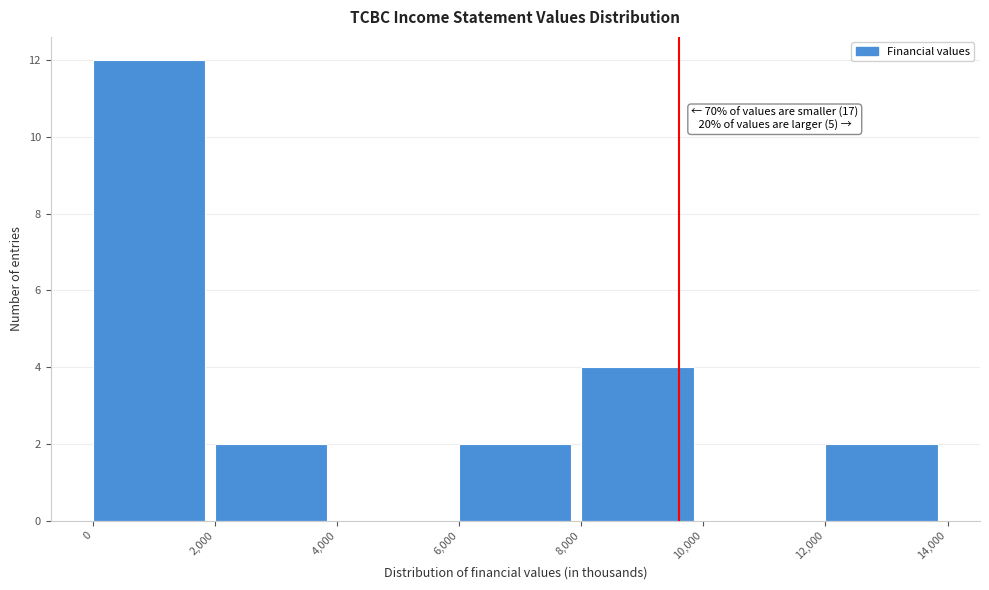

Over which range of the x-axis is the bar tallest?

0 to 2,000